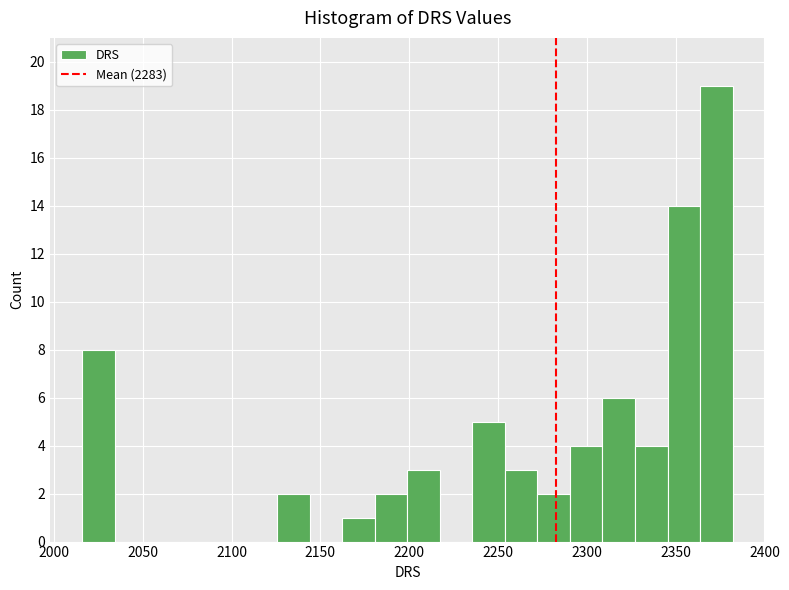

Around what value on the x-axis is the tallest bar? Give the approximate position of its centre, as read against the axis.

2375